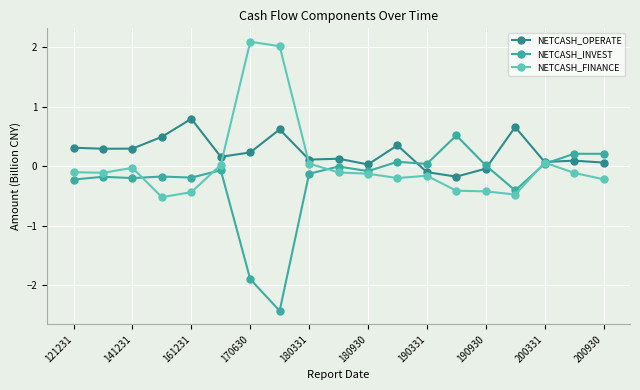

What is the value of the NETCASH_INVEST point at the 8th from the left?

-2.4